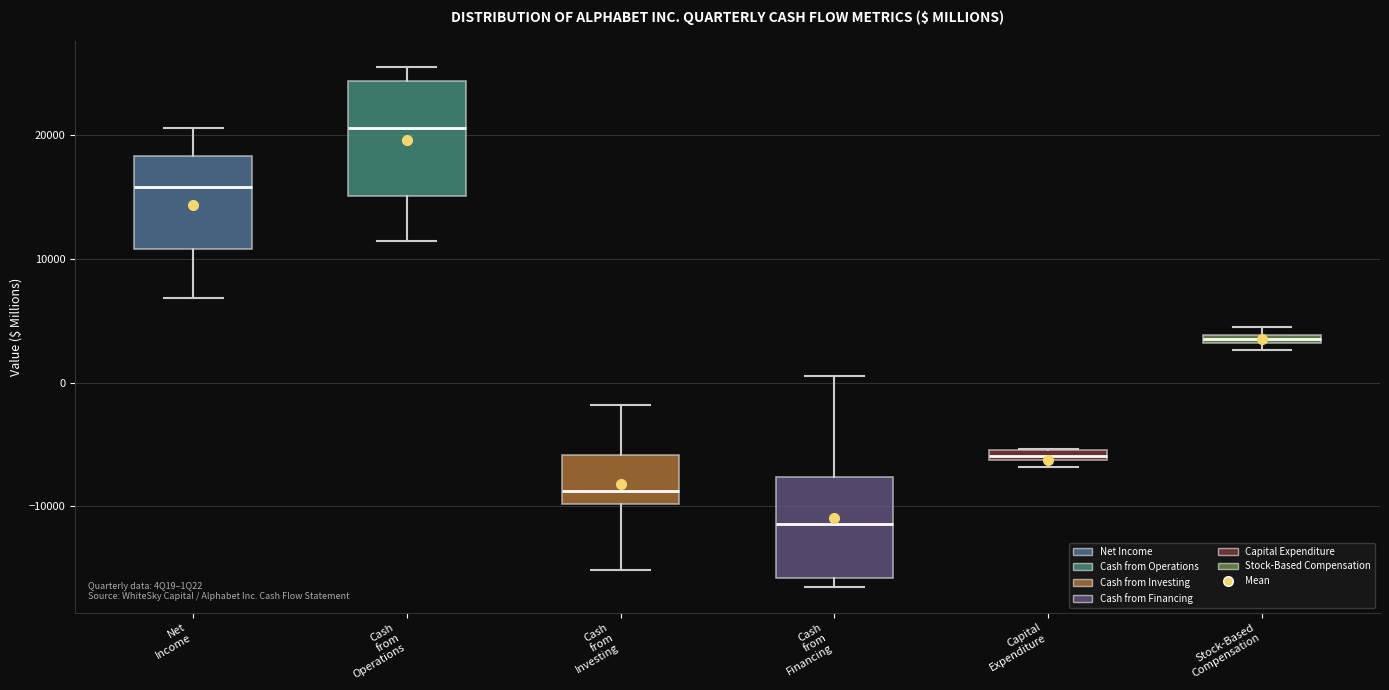

Where is the lower edge of the box for Capital Expenditure on the y-axis? The values are not printed on the chart, so give them approximately, as read against the axis.

-6000